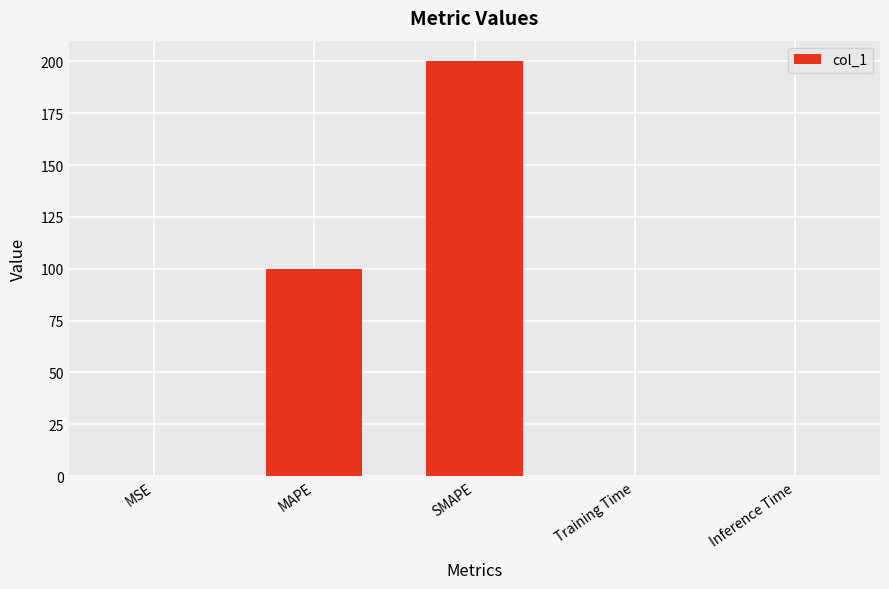

Which has a higher value, MSE or SMAPE?

SMAPE